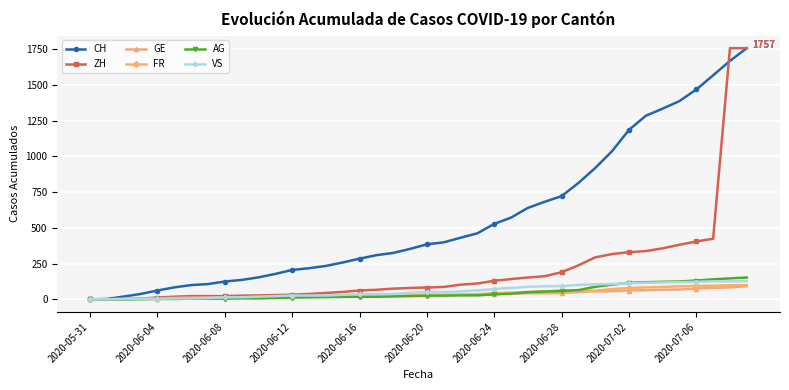

Which series has the largest total across all categories?

CH